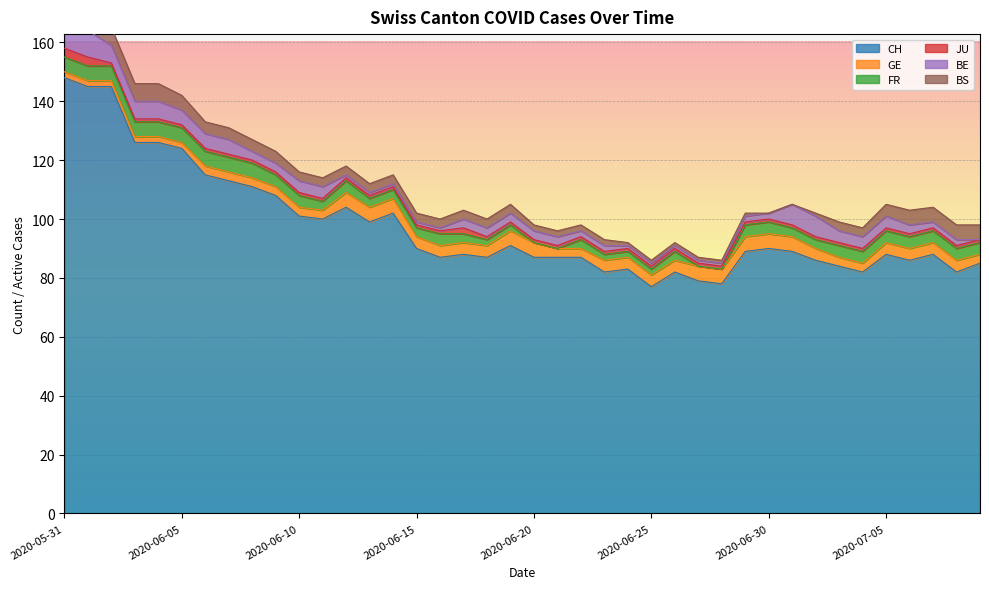

What is the highest value of the FR series?

5